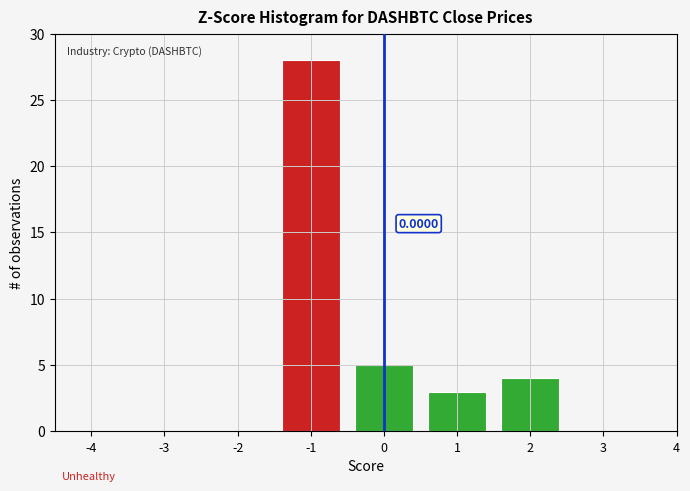

What is the sum of all values?

40